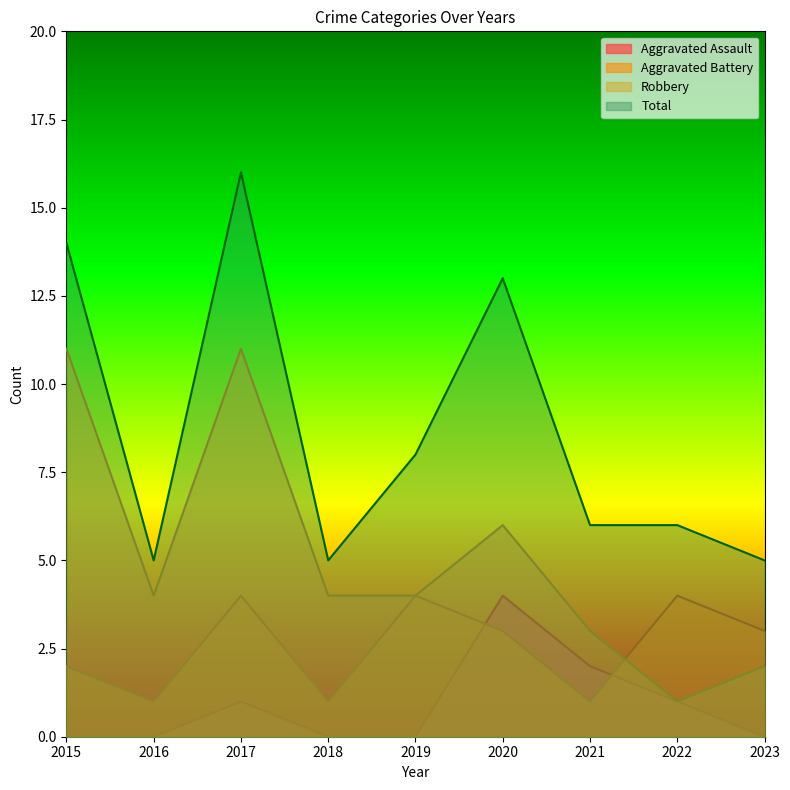

What value does the Aggravated Assault series have at 2021?

2